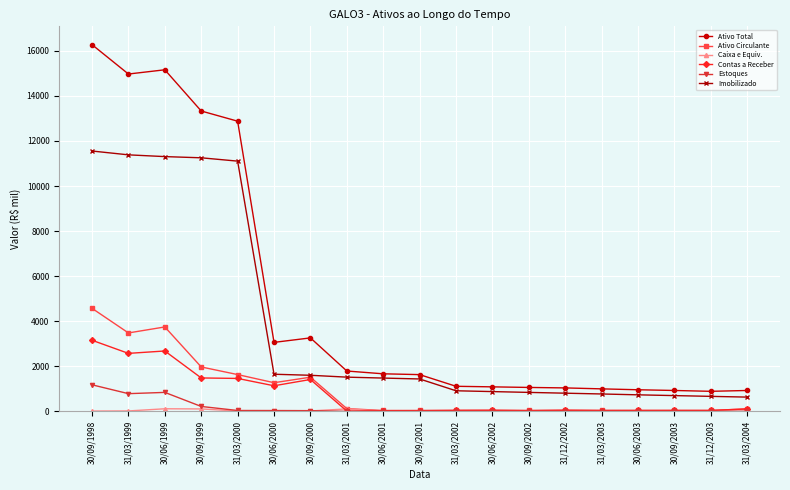

What position from the right is 30/06/2001?

11